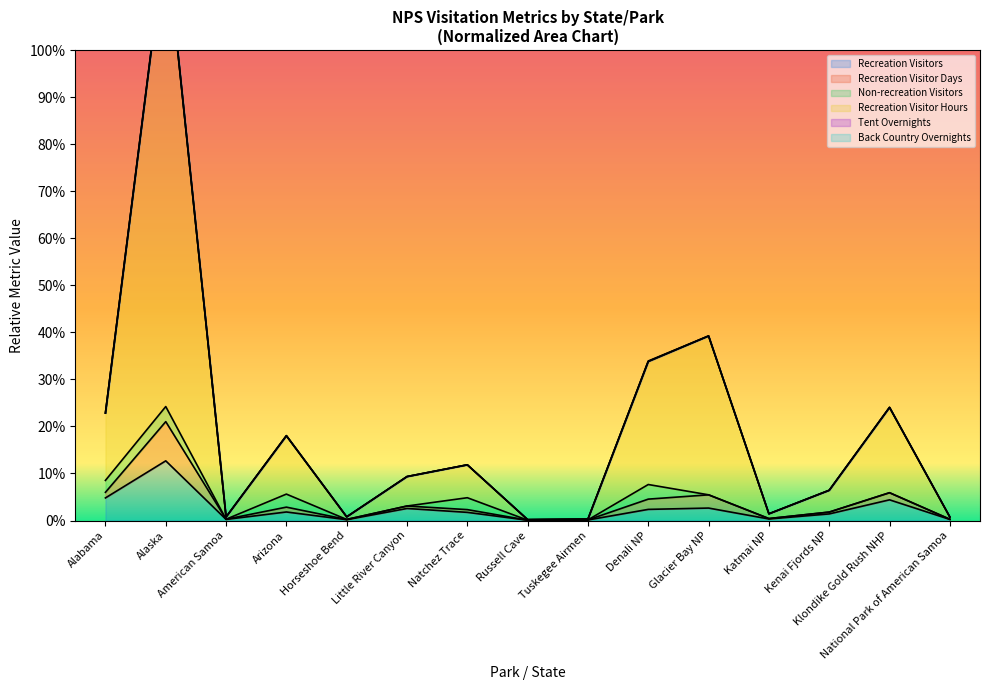

Where is the first local minimum for Recreation Visitor Hours?

American Samoa